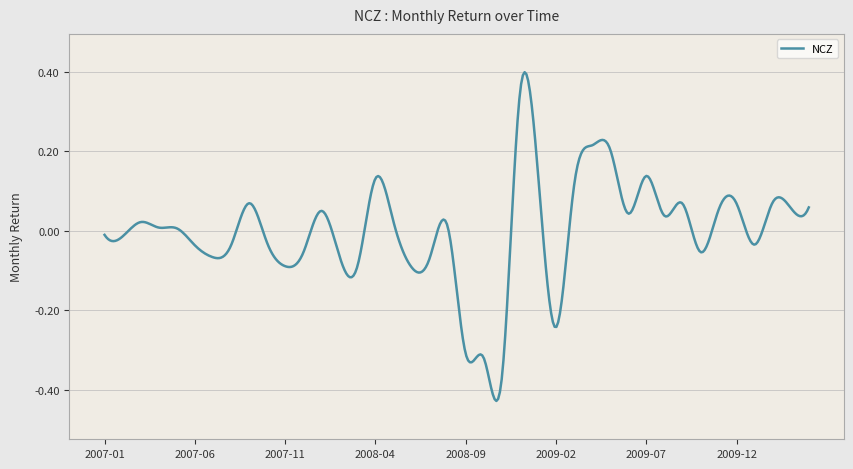

What is the value of the 33rd point from the left?

0.1